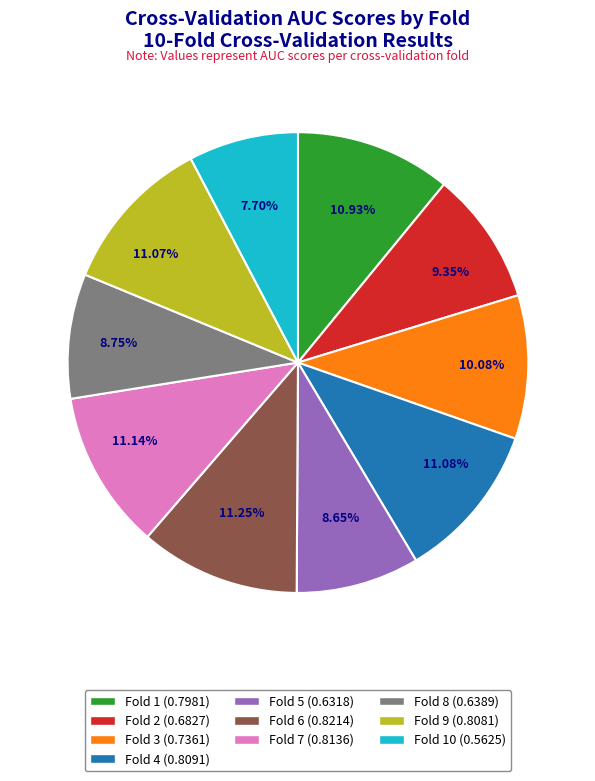

Is there a majority slice in this chart?

No